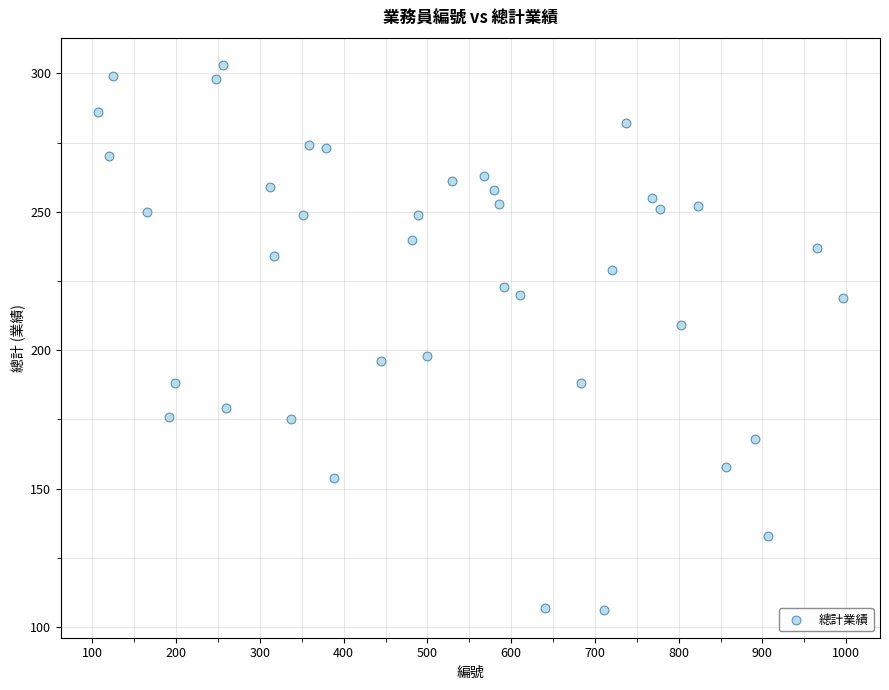

What is the range of Y values (max minus min)?

197